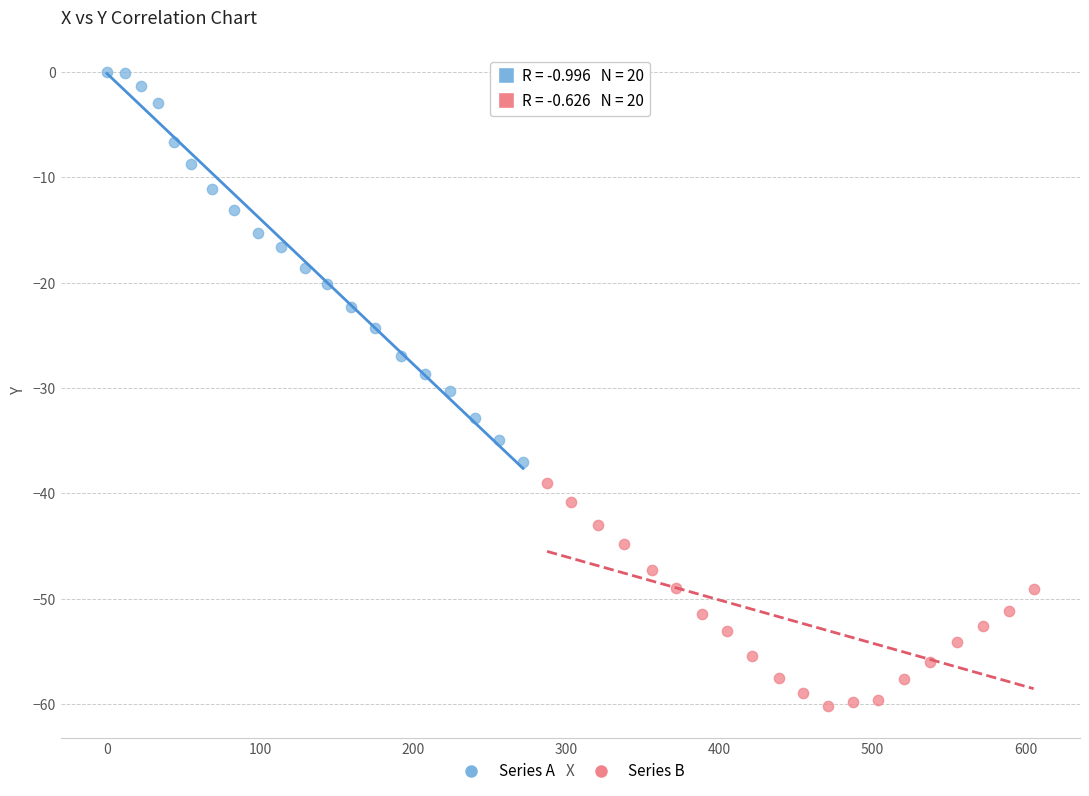

Which series has the largest Y range (max minus min)?

Series A